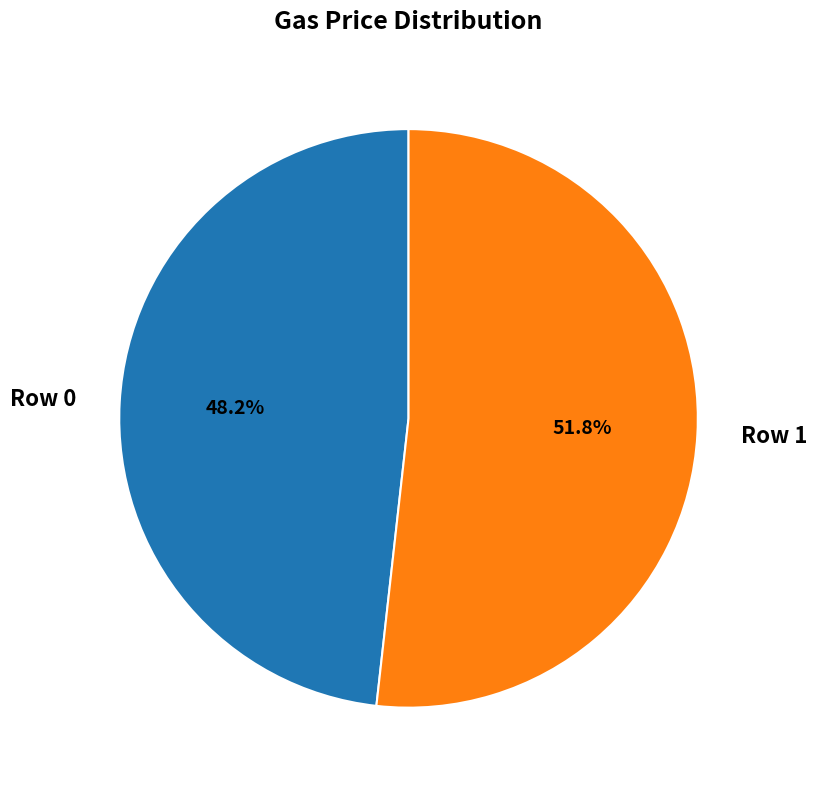

What is the smallest slice in the pie chart?

Row 0